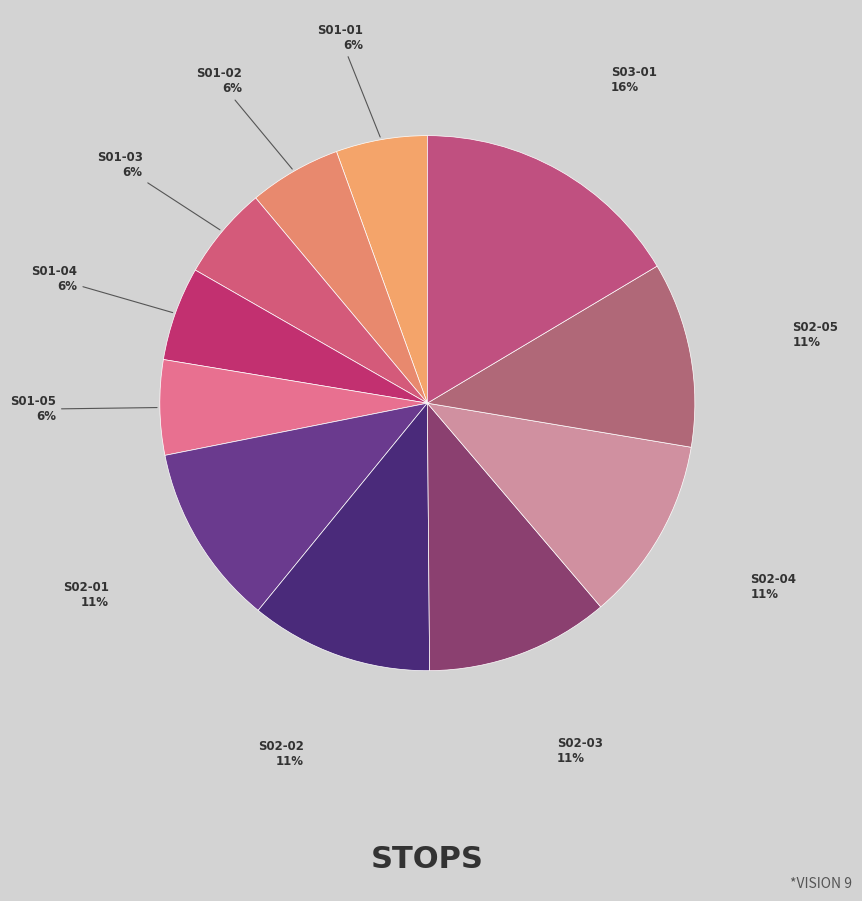

What is the largest slice in the pie chart?

S03-01